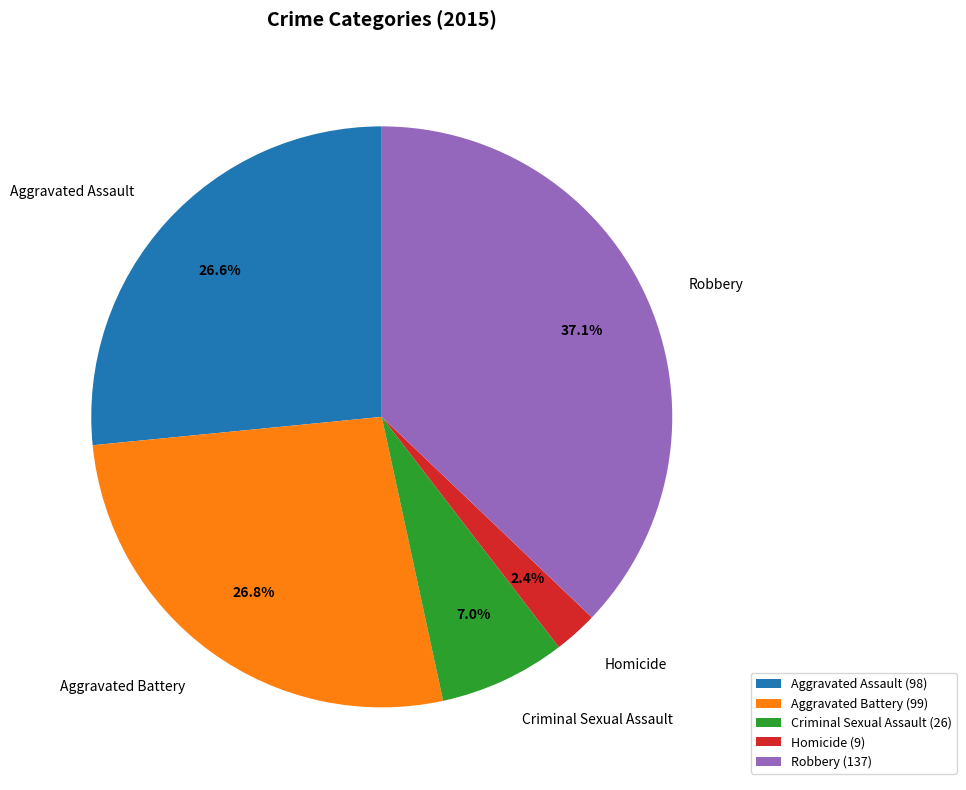

To the nearest percent, what percentage of the pie is Robbery?

37%